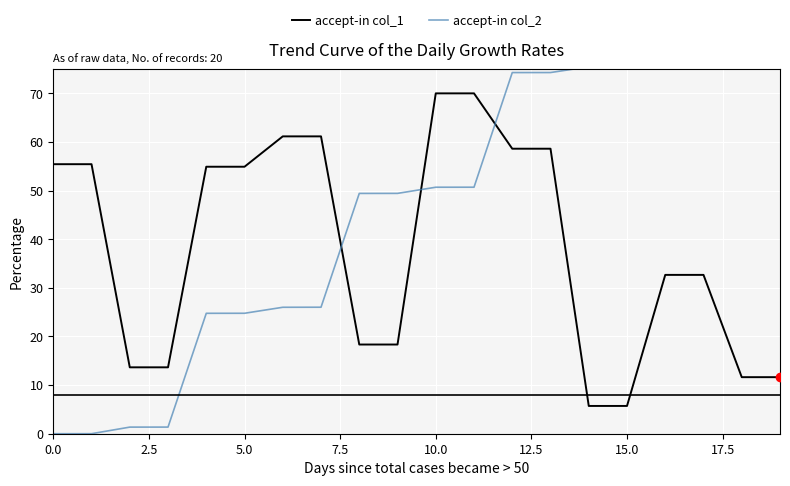

Reading left to right, transcribe all the data shown in this chart.

accept-in col_1: 55.4	55.4	13.7	13.7	54.9	54.9	61.2	61.2	18.3	18.3	70.0	70.0	58.6	58.6	5.7	5.7	32.7	32.7	11.6	11.6
accept-in col_2: 0.0	0.0	1.4	1.4	24.8	24.8	26.0	26.0	49.4	49.4	50.7	50.7	74.3	74.3	75.5	75.5	98.9	98.9	100.1	100.1